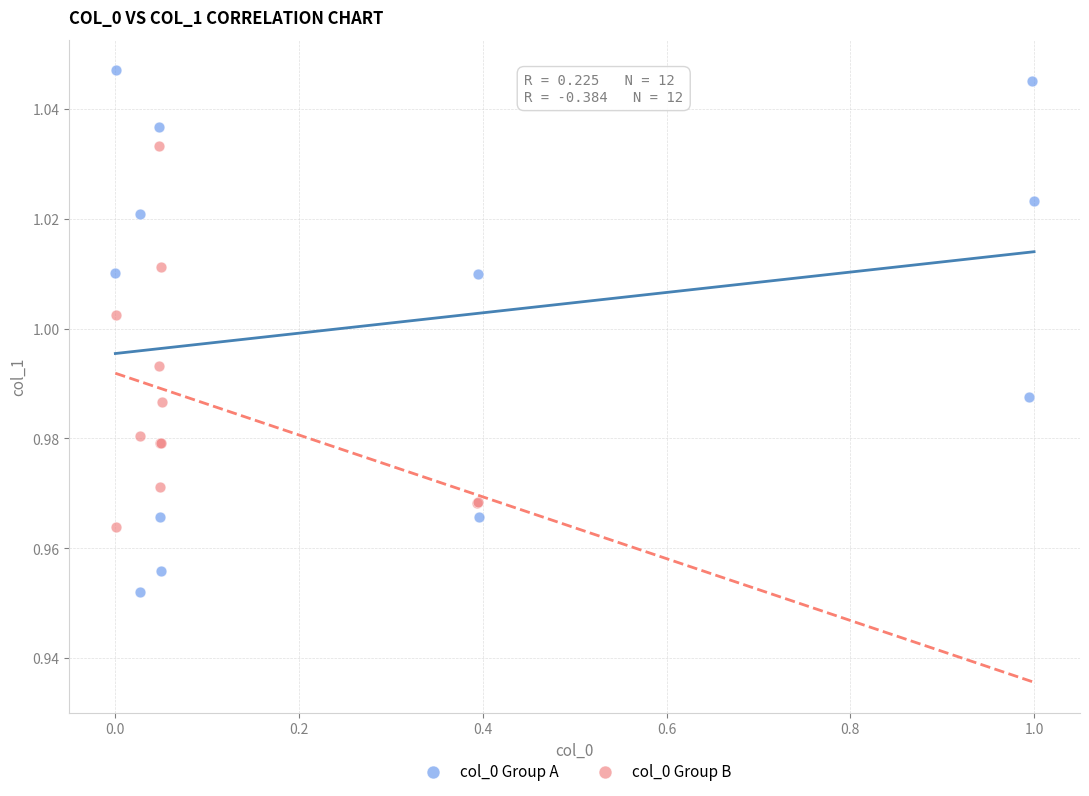

Which series reaches the minimum Y coordinate?

col_0 Group A